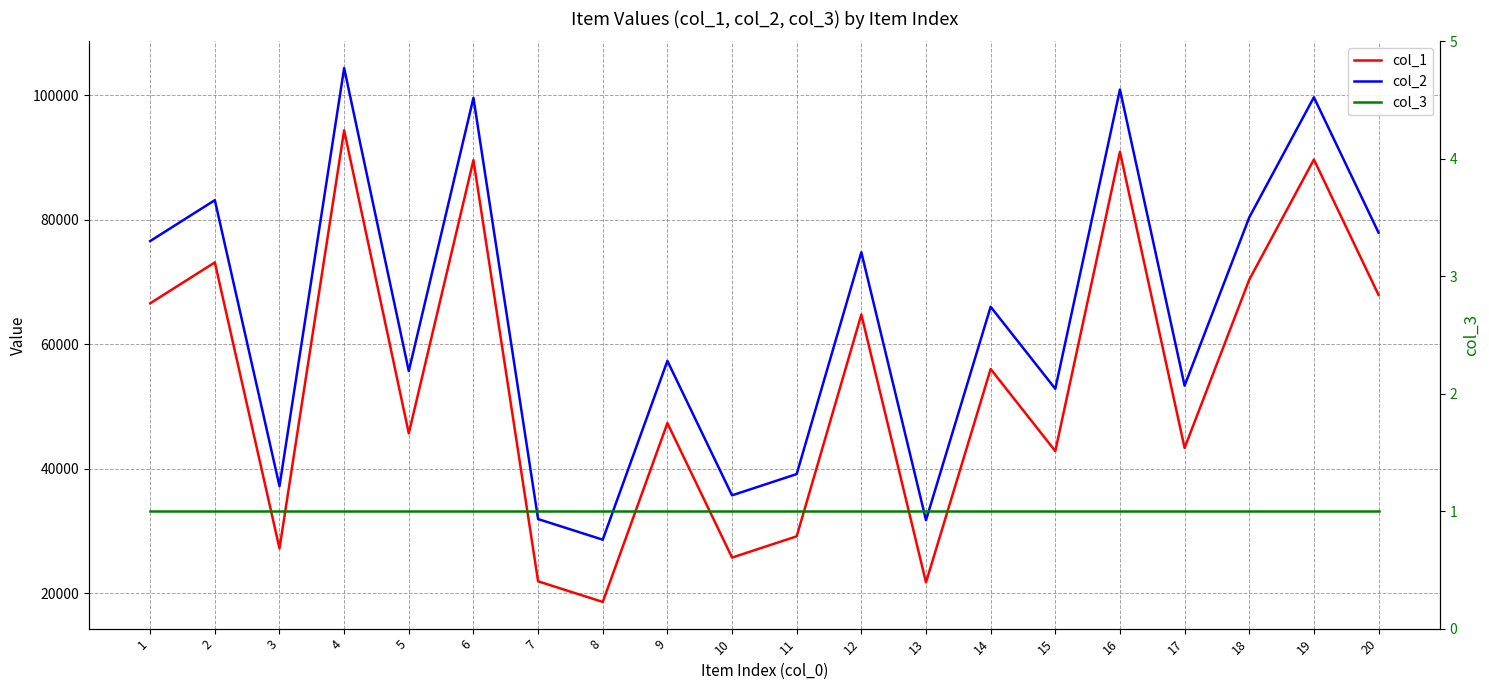

Reading right to left, extract all data points from this chart.

col_1: 20=67917	19=89664	18=70368	17=43336	16=90912	15=42830	14=56014	13=21738	12=64766	11=29141	10=25724	9=47319	8=18600	7=21910	6=89573	5=45684	4=94360	3=27201	2=73140	1=66570
col_2: 20=77917	19=99664	18=80368	17=53336	16=100912	15=52830	14=66014	13=31738	12=74766	11=39141	10=35724	9=57319	8=28600	7=31910	6=99573	5=55684	4=104360	3=37201	2=83140	1=76570
col_3: 20=1	19=1	18=1	17=1	16=1	15=1	14=1	13=1	12=1	11=1	10=1	9=1	8=1	7=1	6=1	5=1	4=1	3=1	2=1	1=1